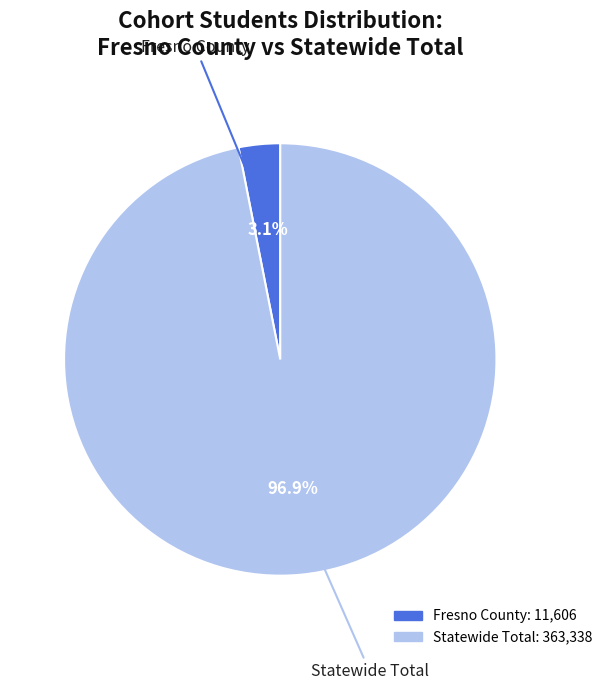

Is Statewide Total the majority of the pie?

Yes